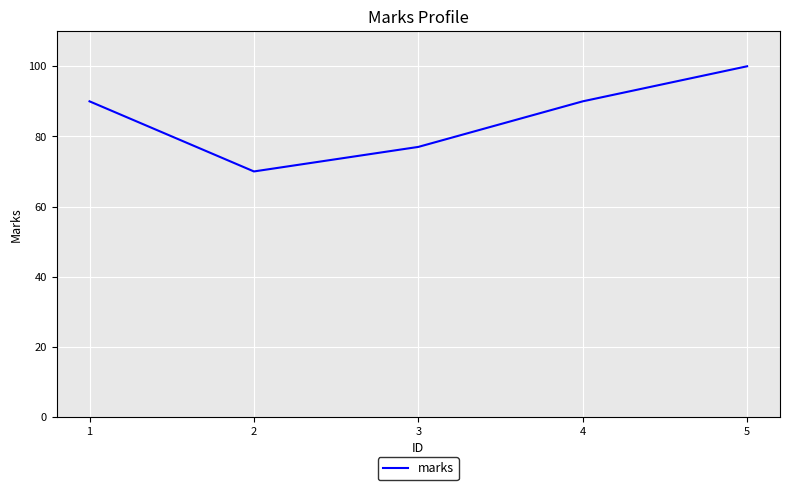

Which category has the lowest value across all series?

2